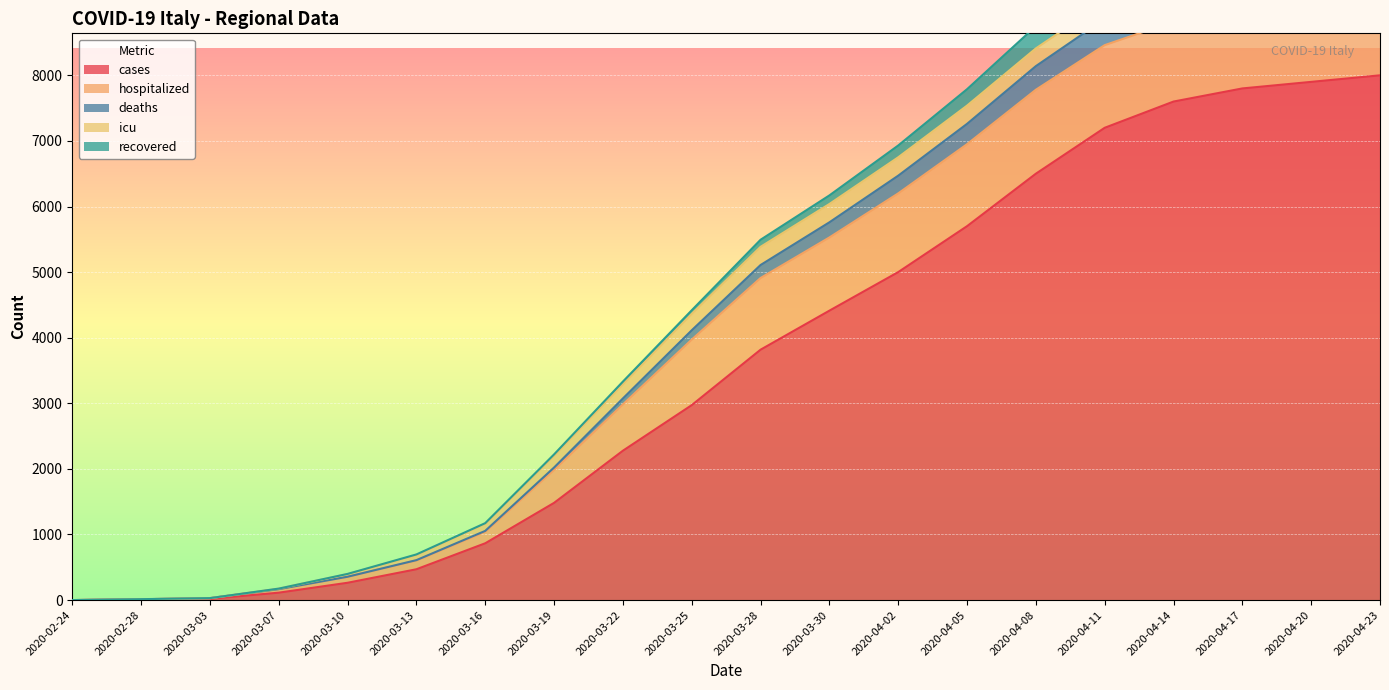

True or false: hospitalized and cases intersect in this chart.

False